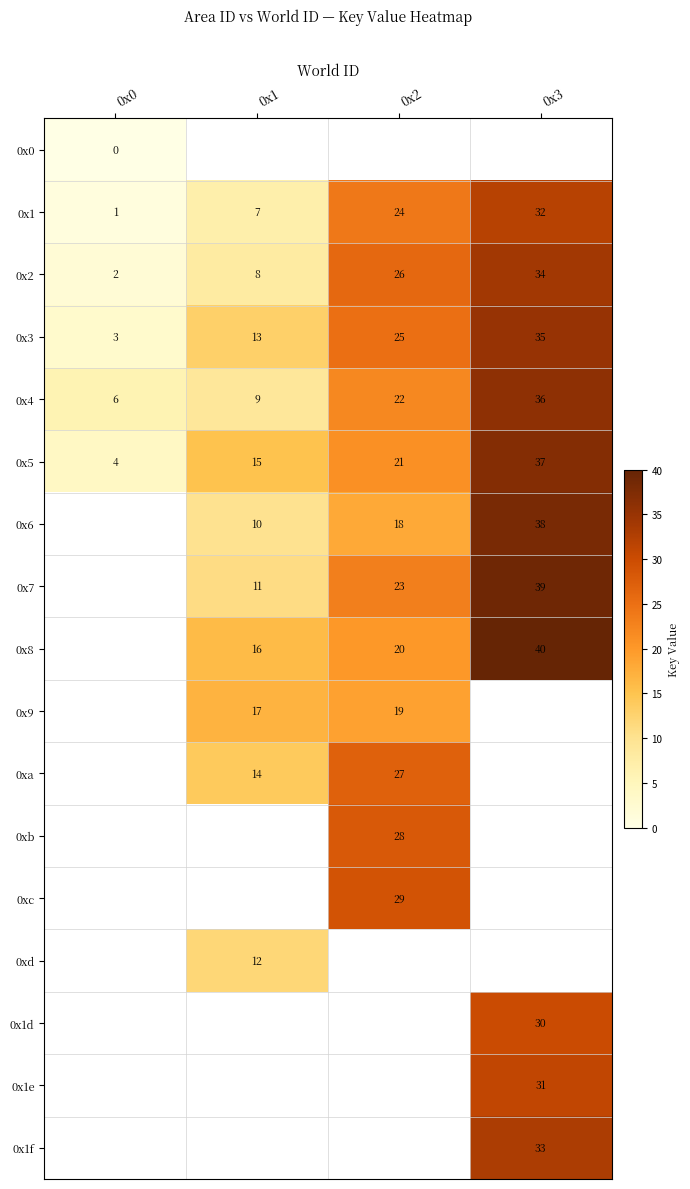

At how many categories does at least one series exceed 31?

1